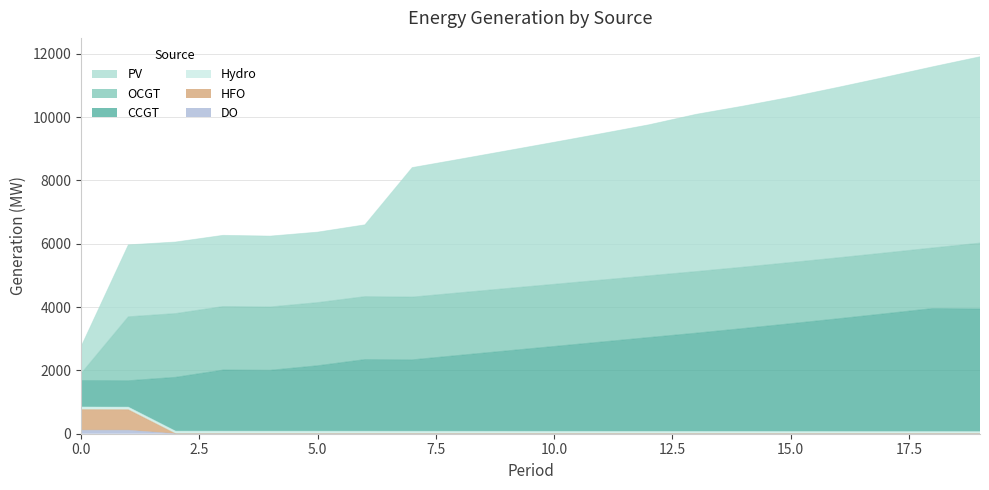

Does the chart display data point markers on the line(s)?

No